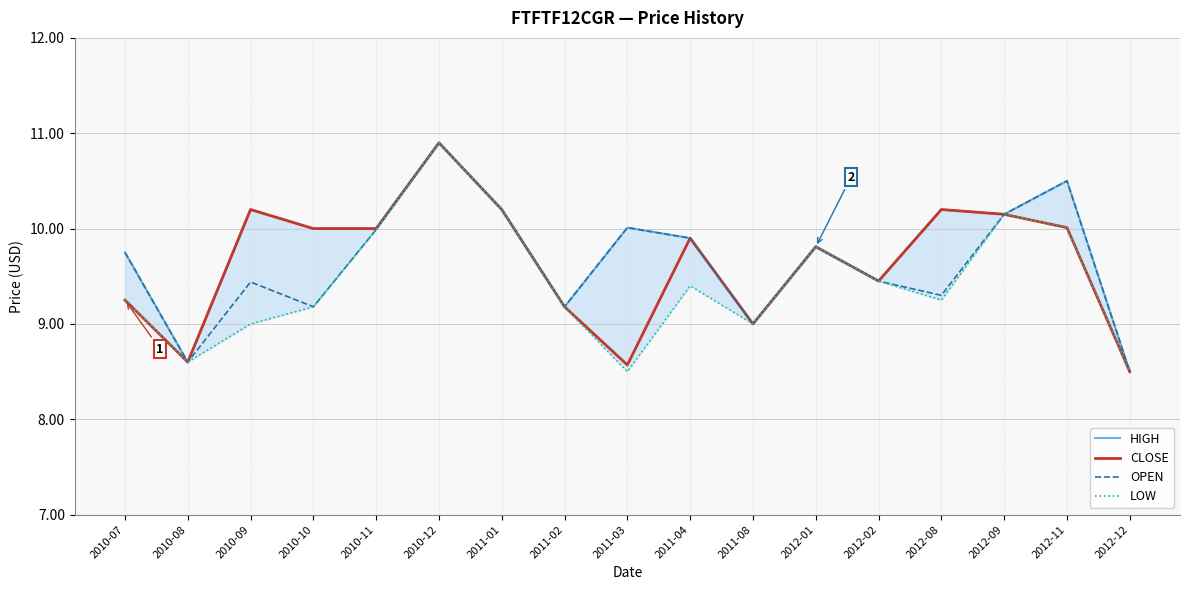

How many series are shown in this chart?

4